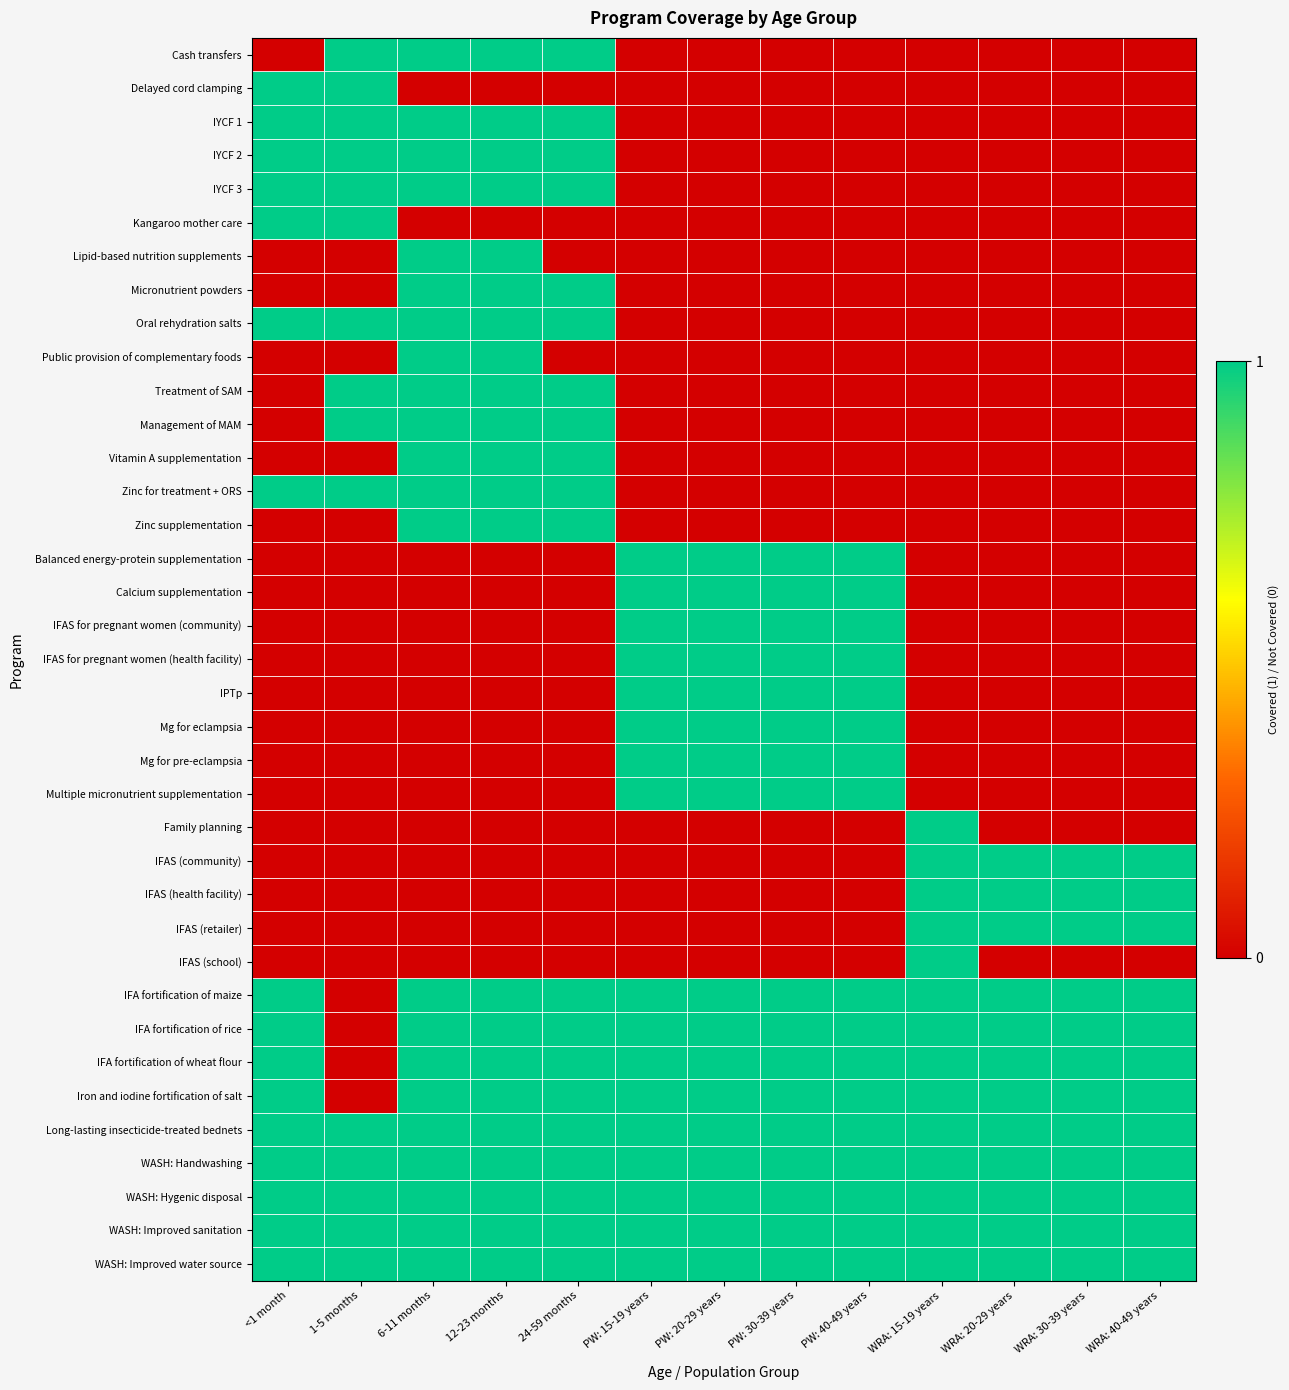

At 6-11 months, list the series in order from largest to smallest.

Cash transfers, IYCF 1, IYCF 2, IYCF 3, Lipid-based nutrition supplements, Micronutrient powders, Oral rehydration salts, Public provision of complementary foods, Treatment of SAM, Management of MAM, Vitamin A supplementation, Zinc for treatment + ORS, Zinc supplementation, IFA fortification of maize, IFA fortification of rice, IFA fortification of wheat flour, Iron and iodine fortification of salt, Long-lasting insecticide-treated bednets, WASH: Handwashing, WASH: Hygenic disposal, WASH: Improved sanitation, WASH: Improved water source, Delayed cord clamping, Kangaroo mother care, Balanced energy-protein supplementation, Calcium supplementation, IFAS for pregnant women (community), IFAS for pregnant women (health facility), IPTp, Mg for eclampsia, Mg for pre-eclampsia, Multiple micronutrient supplementation, Family planning, IFAS (community), IFAS (health facility), IFAS (retailer), IFAS (school)